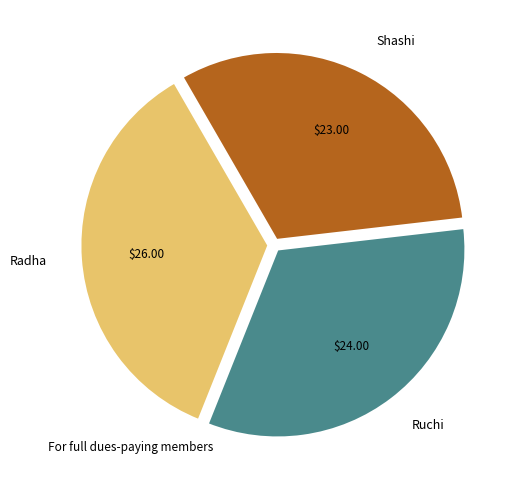

Do Shashi and Radha together represent more than half of the pie?

Yes